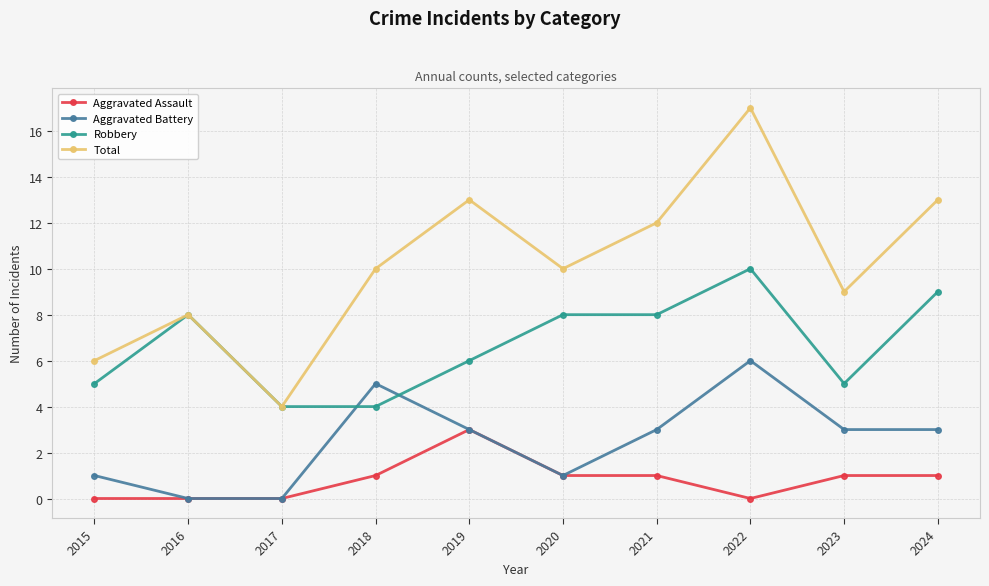

What are all the series names shown in the legend?

Aggravated Assault, Aggravated Battery, Robbery, Total